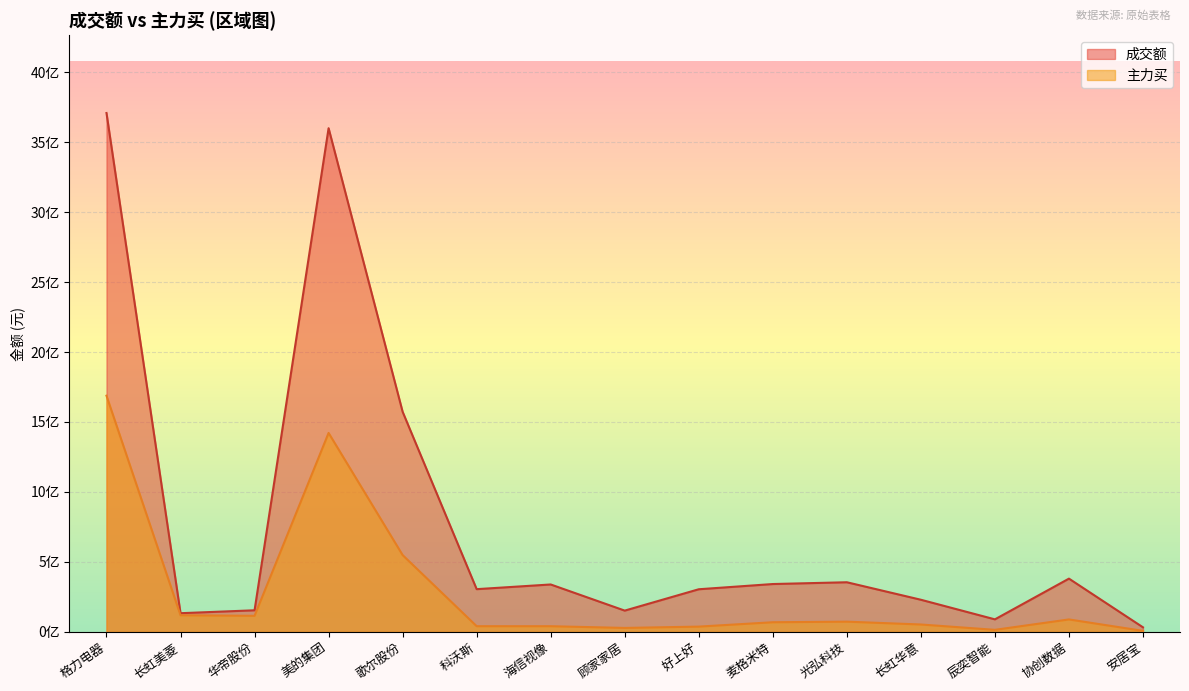

Reading left to right, list all the values displayed in this chart.

成交额: 格力电器=3707523769	长虹美菱=133927173	华帝股份=154798778	美的集团=3598947643	歌尔股份=1572982079	科沃斯=305727479	海信视像=339178150	顾家家居=152433934	好上好=305030955	麦格米特=342321365	光弘科技=355045523	长虹华意=230054224	辰奕智能=90014679	协创数据=380942170	安居宝=33043717
主力买: 格力电器=1687893022	长虹美菱=119347024	华帝股份=115301907	美的集团=1421758938	歌尔股份=549158009	科沃斯=41122976	海信视像=40981995	顾家家居=28743935	好上好=38141118	麦格米特=69347444	光弘科技=73503406	长虹华意=53272965	辰奕智能=15101432	协创数据=89435921	安居宝=7744547